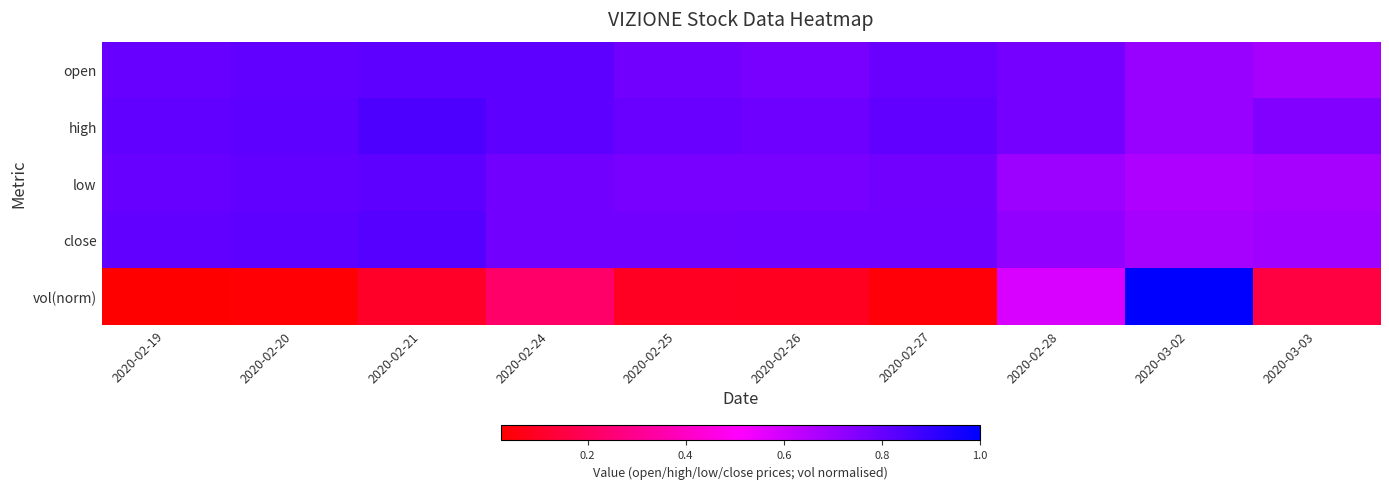

At which category is the sum across all series the highest?

2020-03-02